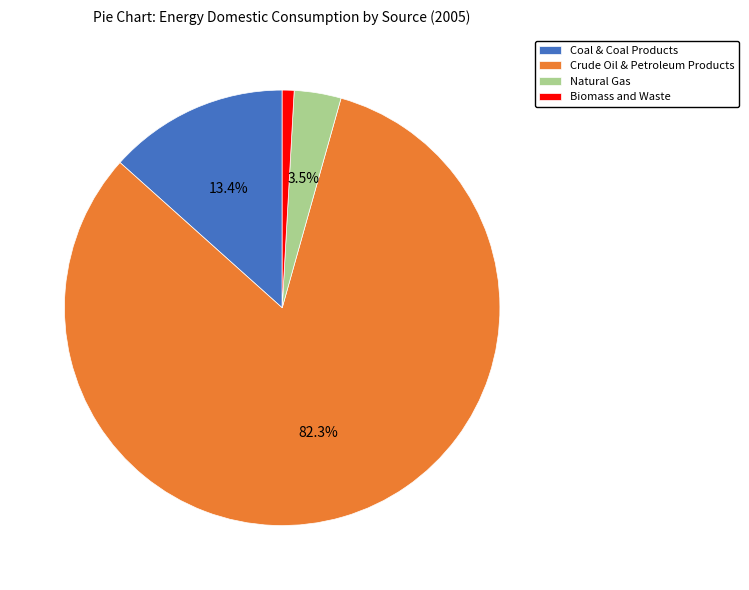

Which category has the smallest portion of the pie?

Biomass and Waste